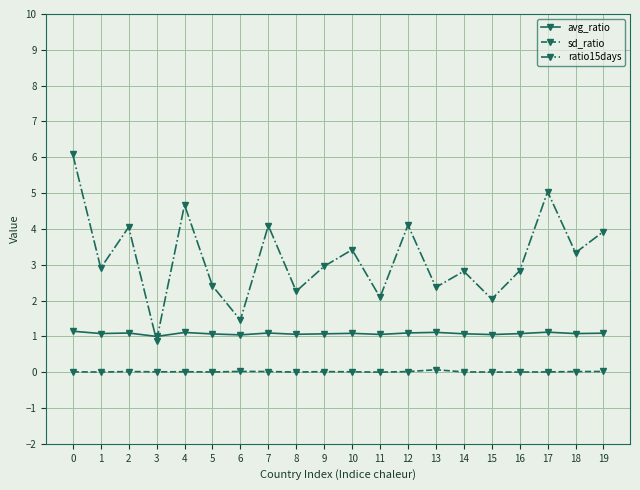

True or false: ratio15days has more than 0 points higher than both neighbors.

True